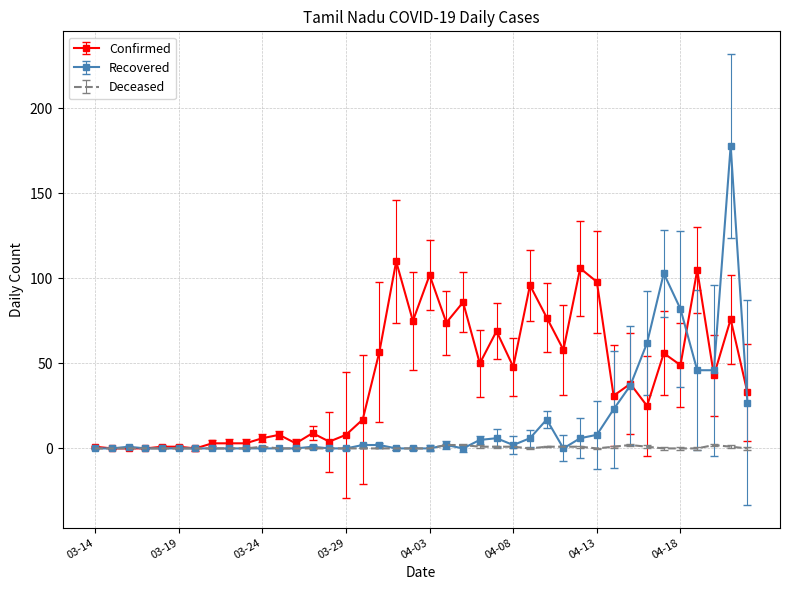

What is the maximum value shown in the chart?

178